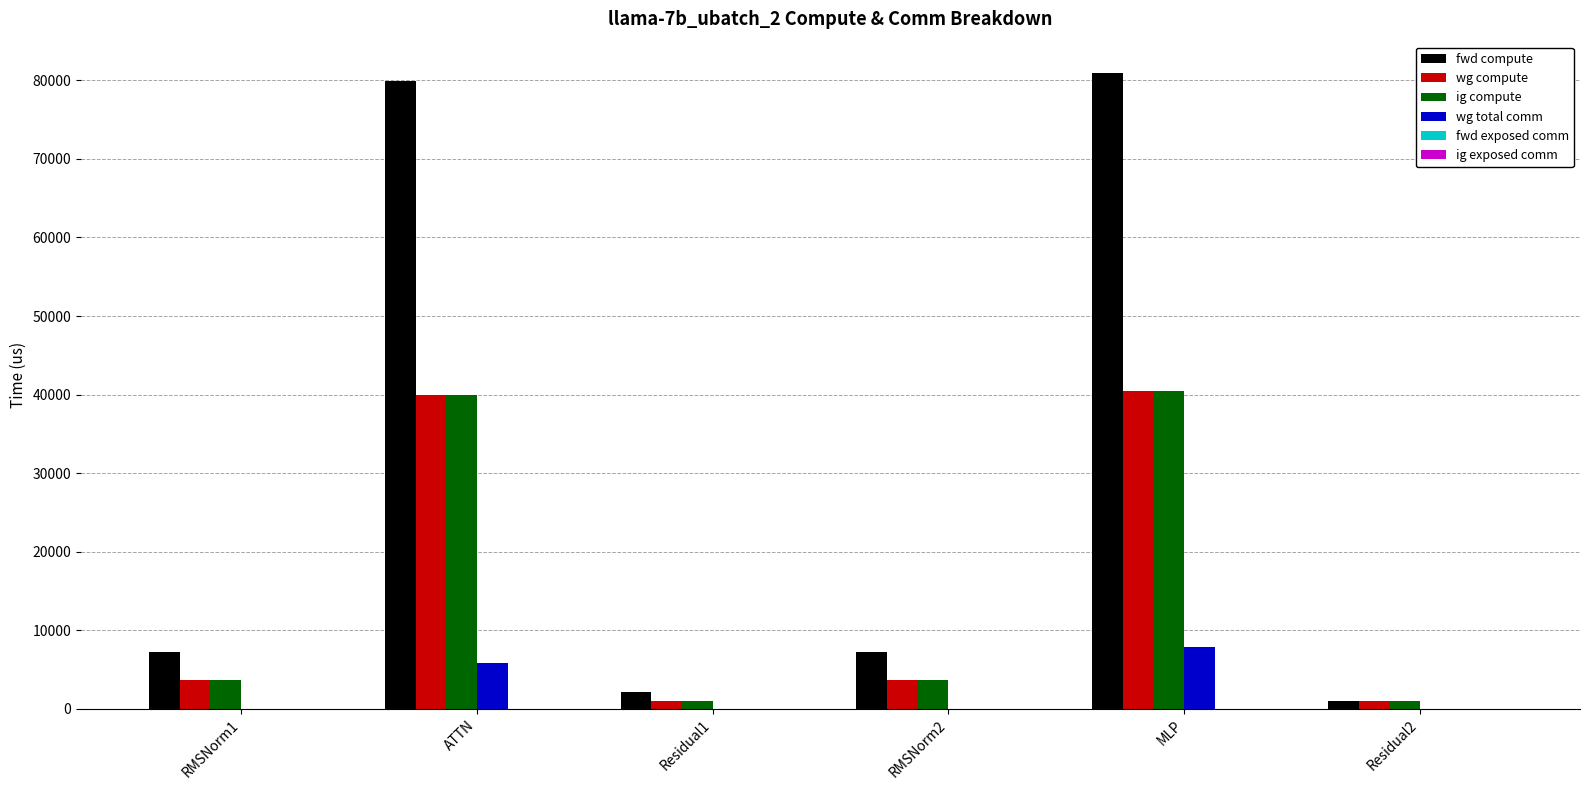

Which series has the largest total across all categories?

fwd compute